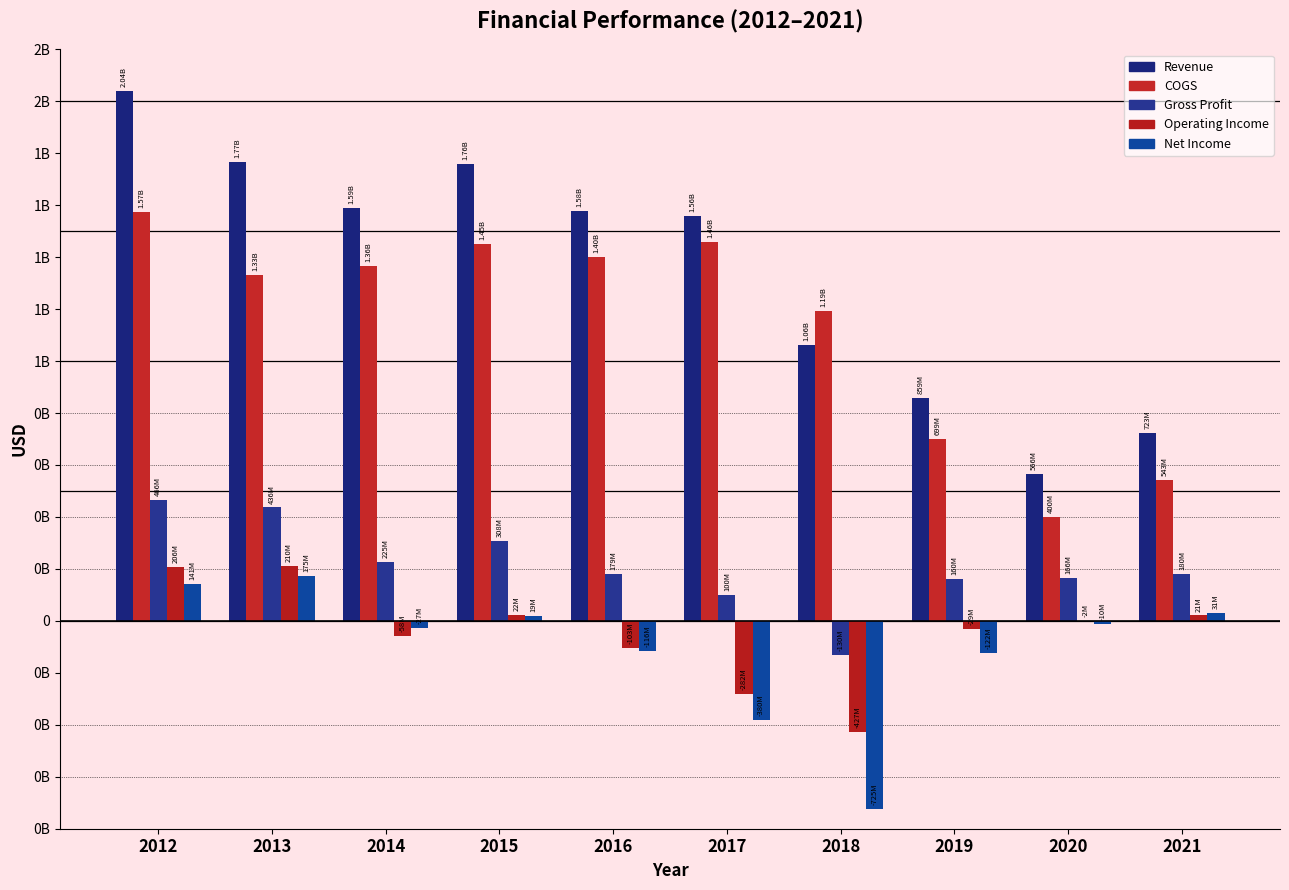

Rank the categories by COGS value from lowest to highest.

2020, 2021, 2019, 2018, 2013, 2014, 2016, 2015, 2017, 2012